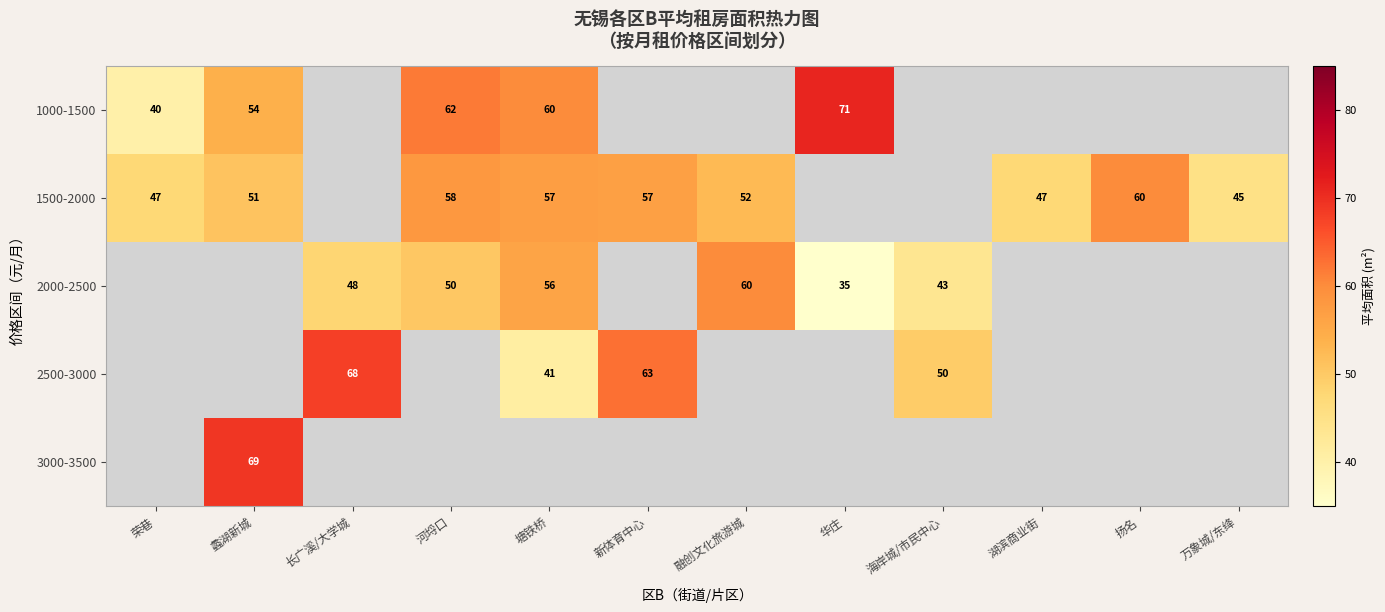

True or false: 2000-2500 has a value of 87.0 at 河埒口.

False